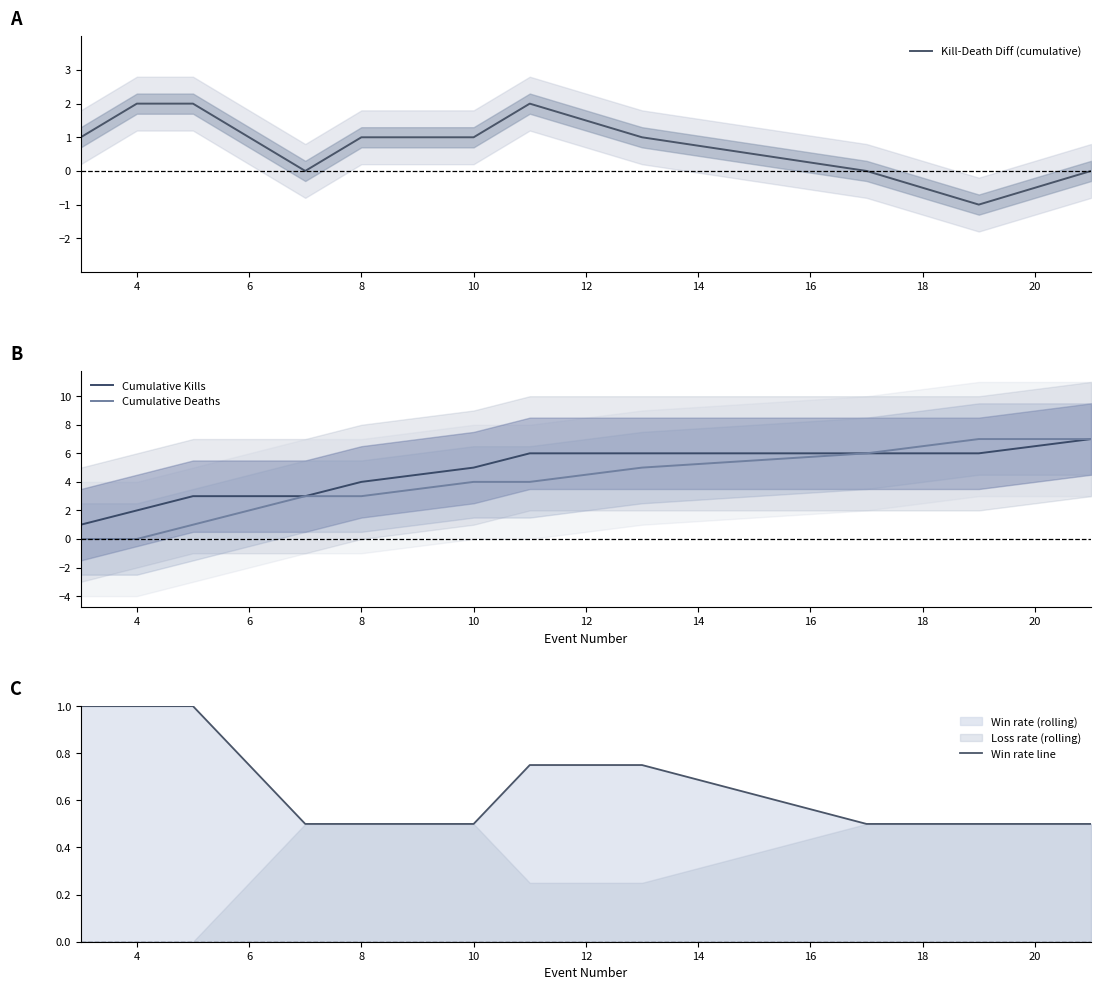

Is it true that Cumulative Kills equals 2.0 at 4?

True